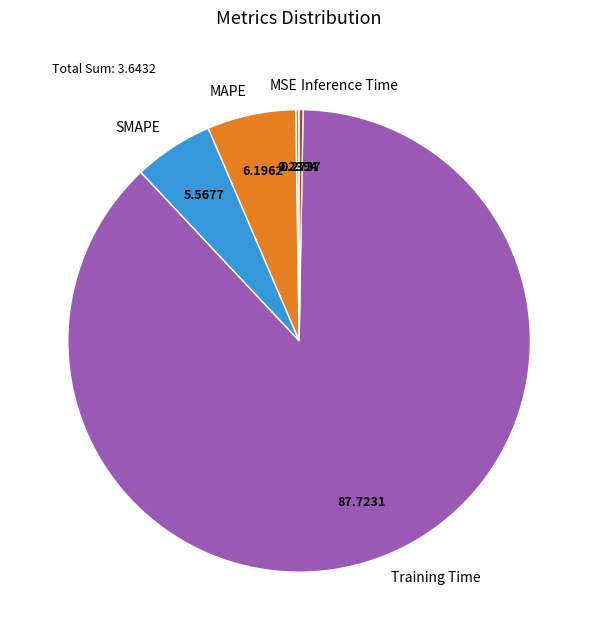

Is the sum of SMAPE and Training Time greater than half?

Yes